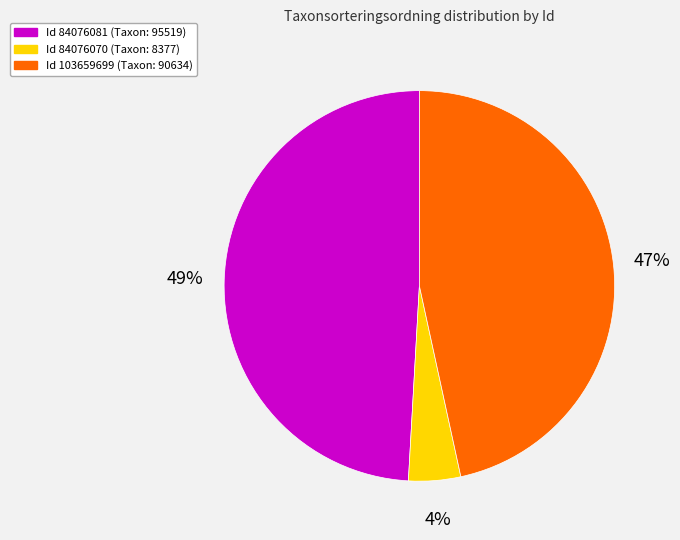

Is there any slice that represents more than half of the pie?

No